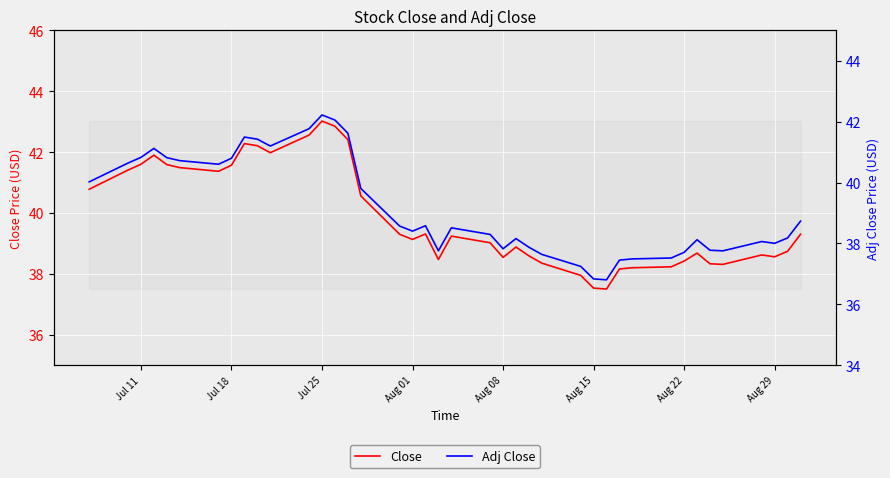

In Adj Close, how many points are lower than both neighbors (excluding endpoints)?

8